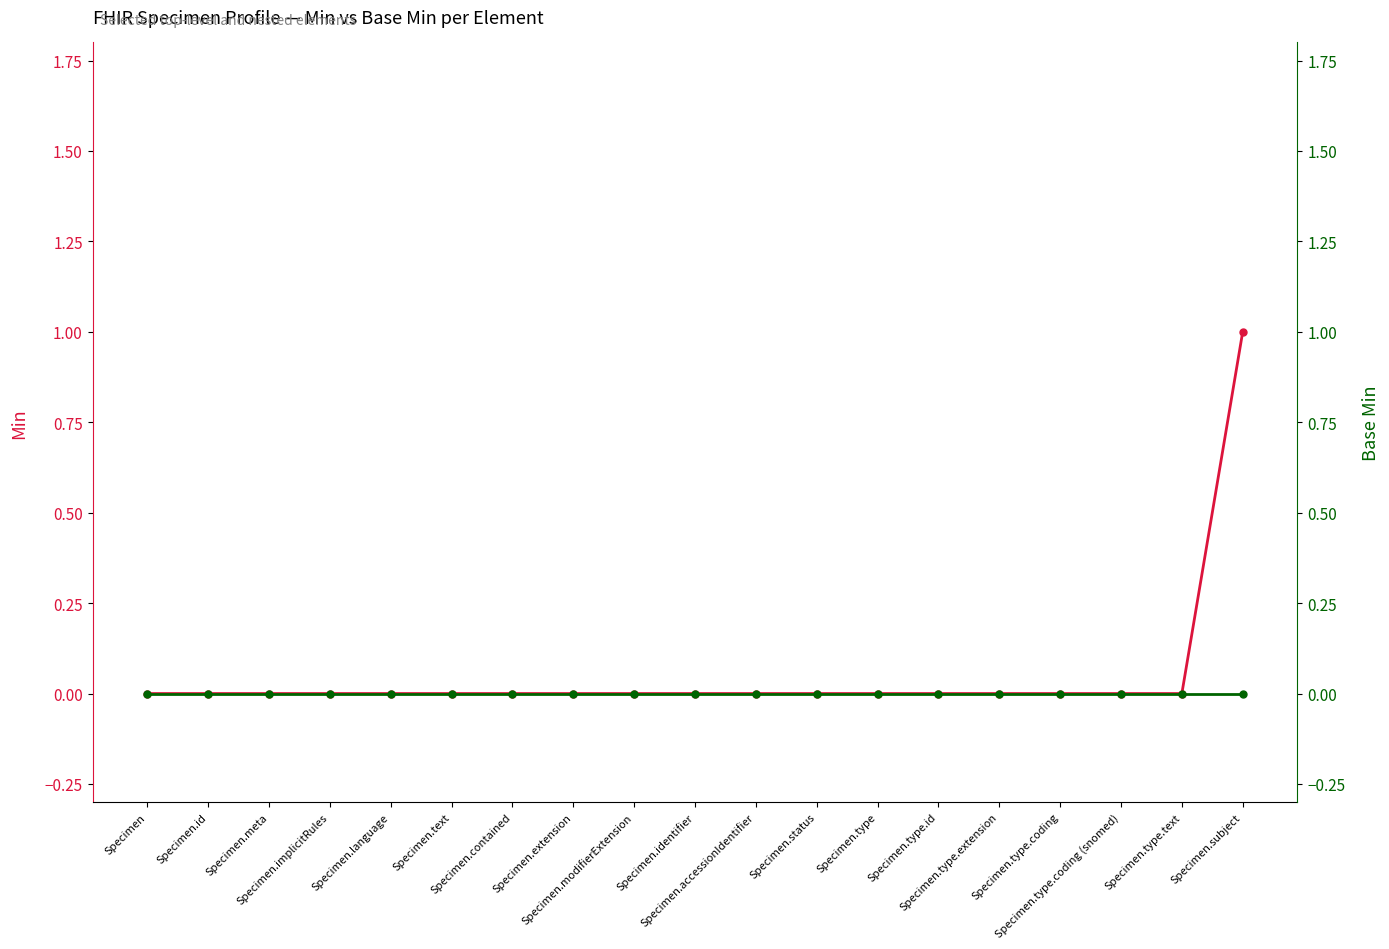

True or false: Min and Base Min cross at least once.

False